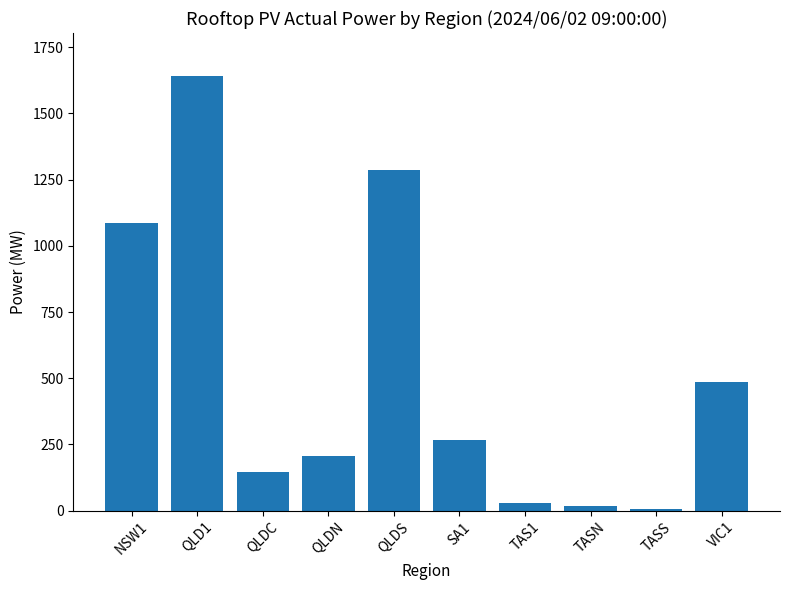

How many data points are less than 266?

5